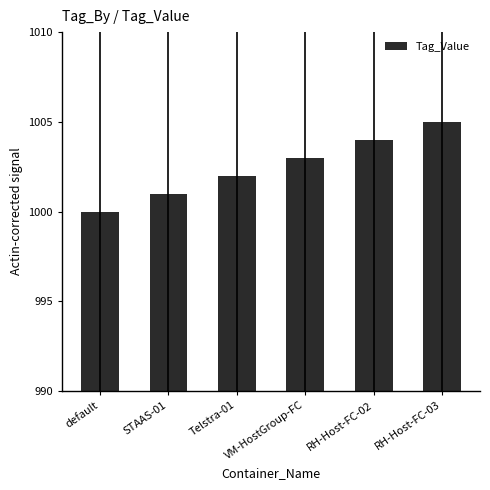

True or false: the data shows 1387 at Telstra-01.

False